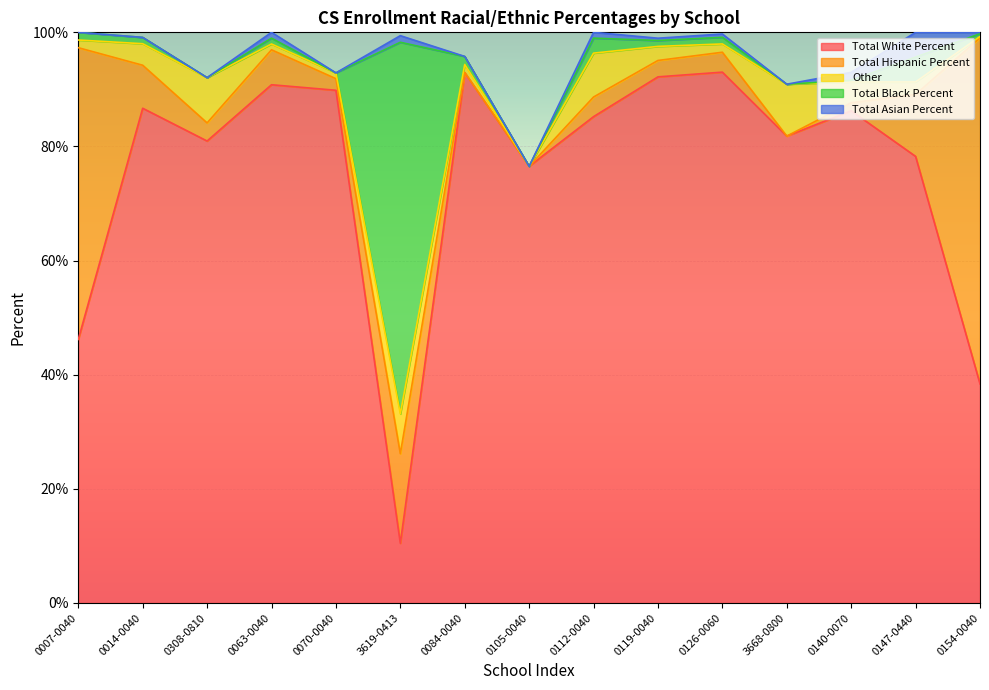

Reading left to right, transcribe all the data shown in this chart.

Total White Percent: 0007-0040=0.5	0014-0040=0.9	0308-0810=0.8	0063-0040=0.9	0070-0040=0.9	3619-0413=0.1	0084-0040=0.9	0105-0040=0.8	0112-0040=0.9	0119-0040=0.9	0126-0060=0.9	3668-0800=0.8	0140-0070=0.9	0147-0440=0.8	0154-0040=0.4
Total Hispanic Percent: 0007-0040=0.5	0014-0040=0.1	0308-0810=0.0	0063-0040=0.1	0070-0040=0.0	3619-0413=0.2	0084-0040=0.0	0105-0040=0.0	0112-0040=0.0	0119-0040=0.0	0126-0060=0.0	3668-0800=0.0	0140-0070=0.0	0147-0440=0.1	0154-0040=0.6
Other: 0007-0040=0.0	0014-0040=0.0	0308-0810=0.1	0063-0040=0.0	0070-0040=0.0	3619-0413=0.1	0084-0040=0.0	0105-0040=0.0	0112-0040=0.1	0119-0040=0.0	0126-0060=0.0	3668-0800=0.1	0140-0070=0.0	0147-0440=0.0	0154-0040=0.0
Total Black Percent: 0007-0040=0.0	0014-0040=0.0	0308-0810=0.0	0063-0040=0.0	0070-0040=0.0	3619-0413=0.7	0084-0040=0.0	0105-0040=0.0	0112-0040=0.0	0119-0040=0.0	0126-0060=0.0	3668-0800=0.0	0140-0070=0.0	0147-0440=0.0	0154-0040=0.0
Total Asian Percent: 0007-0040=0.0	0014-0040=0.0	0308-0810=0.0	0063-0040=0.0	0070-0040=0.0	3619-0413=0.0	0084-0040=0.0	0105-0040=0.0	0112-0040=0.0	0119-0040=0.0	0126-0060=0.0	3668-0800=0.0	0140-0070=0.0	0147-0440=0.0	0154-0040=0.0